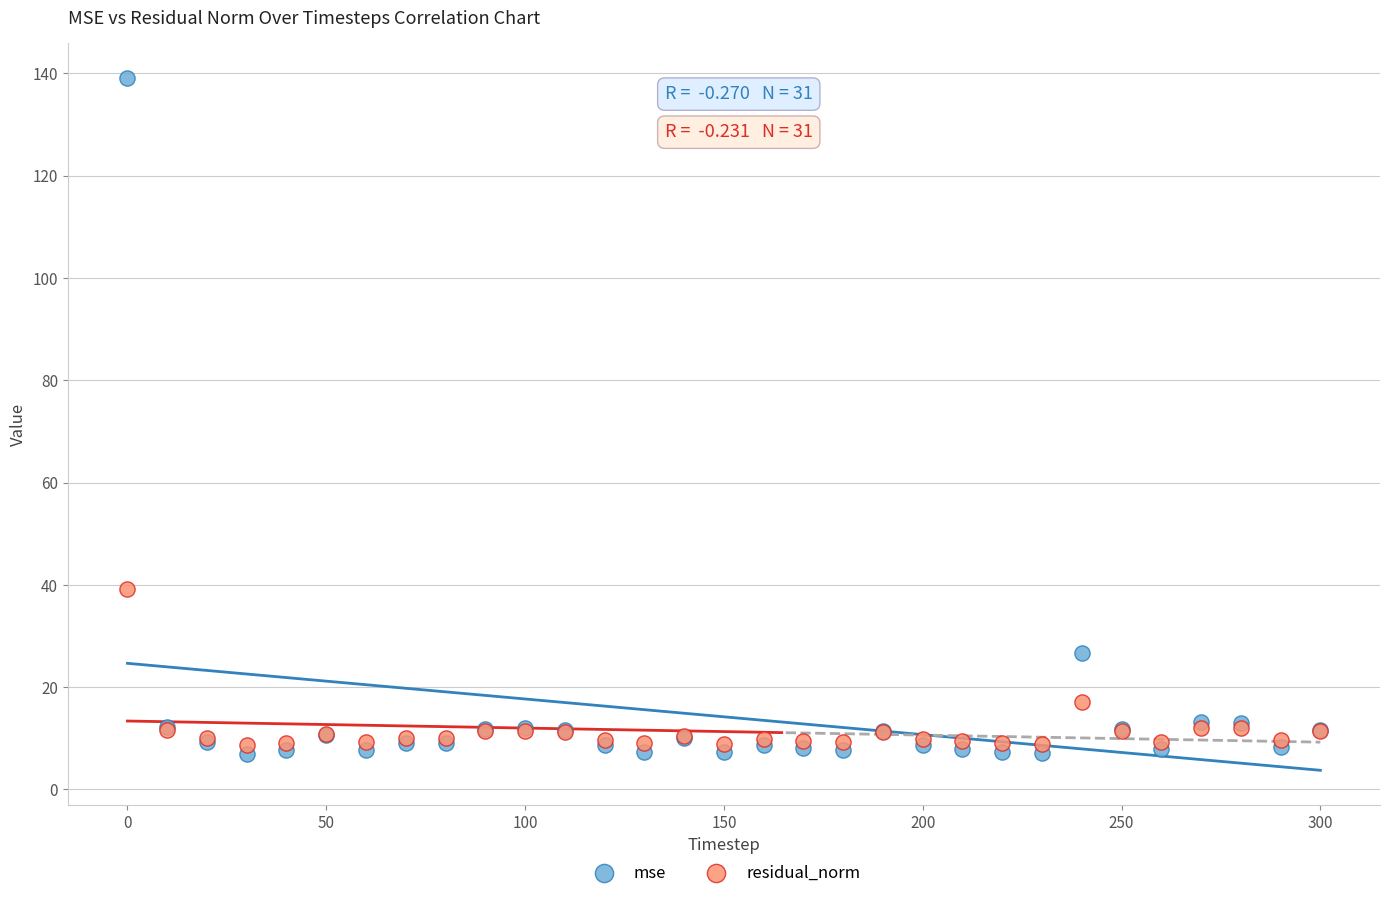

Which series reaches the maximum Y coordinate?

mse